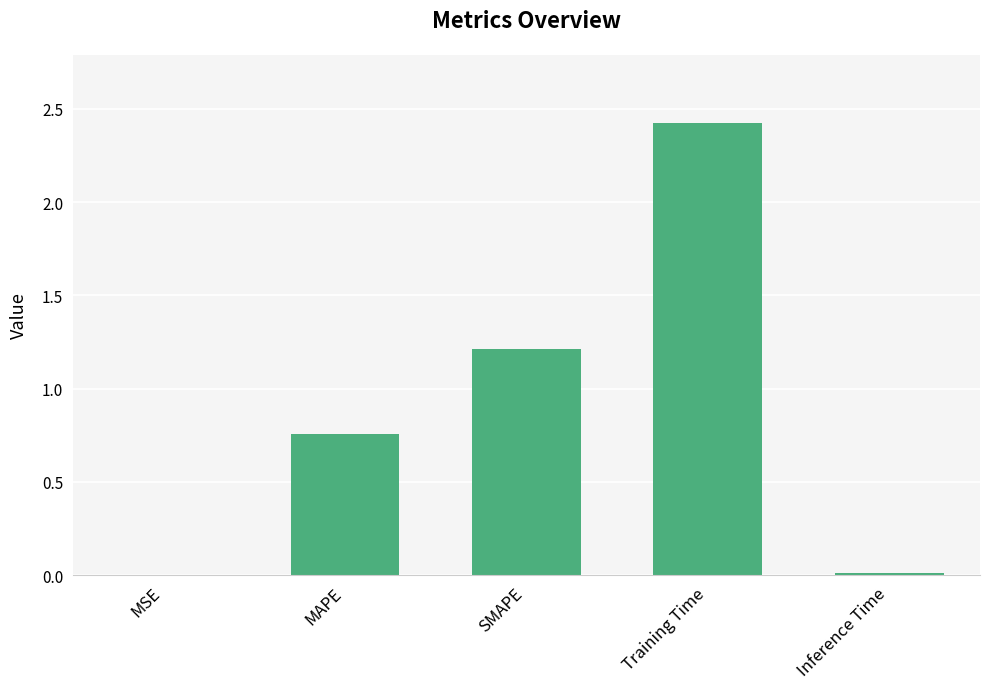

What is the maximum value shown in the chart?

2.4